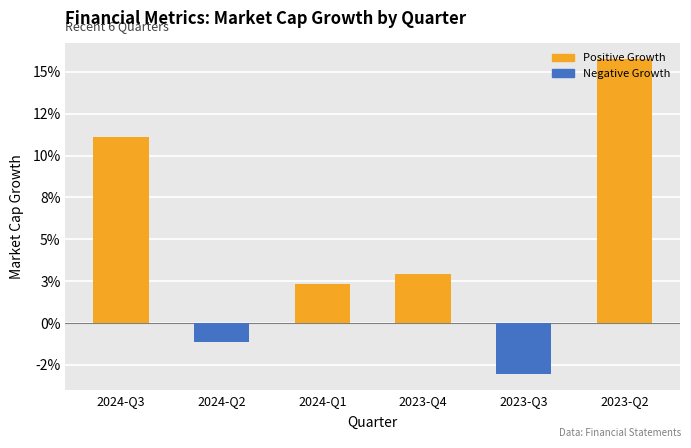

What is the change in value from 2023-Q4 to 2023-Q3?

-0.1